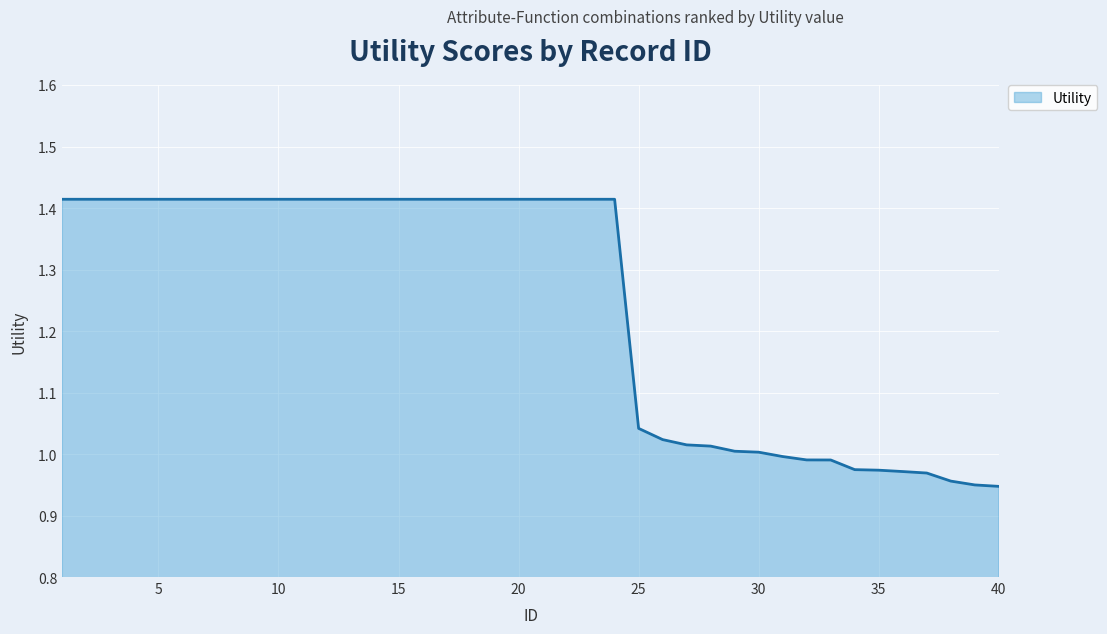

What is the difference between the maximum and minimum values?

0.5